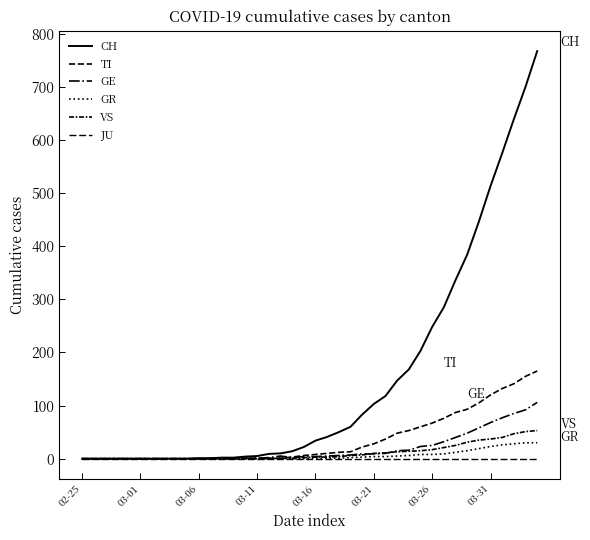

Does the chart display data point markers on the line(s)?

No